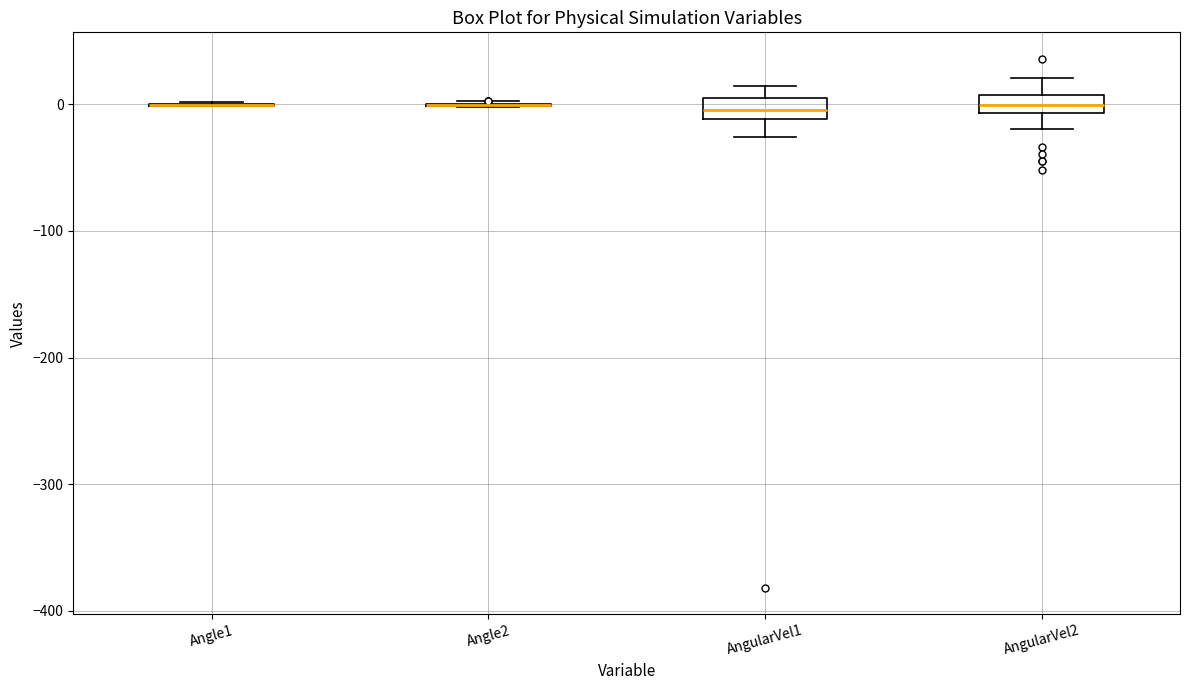

Where does the lower whisker of the box for AngularVel1 end on the y-axis? The values are not printed on the chart, so give them approximately, as read against the axis.

-30